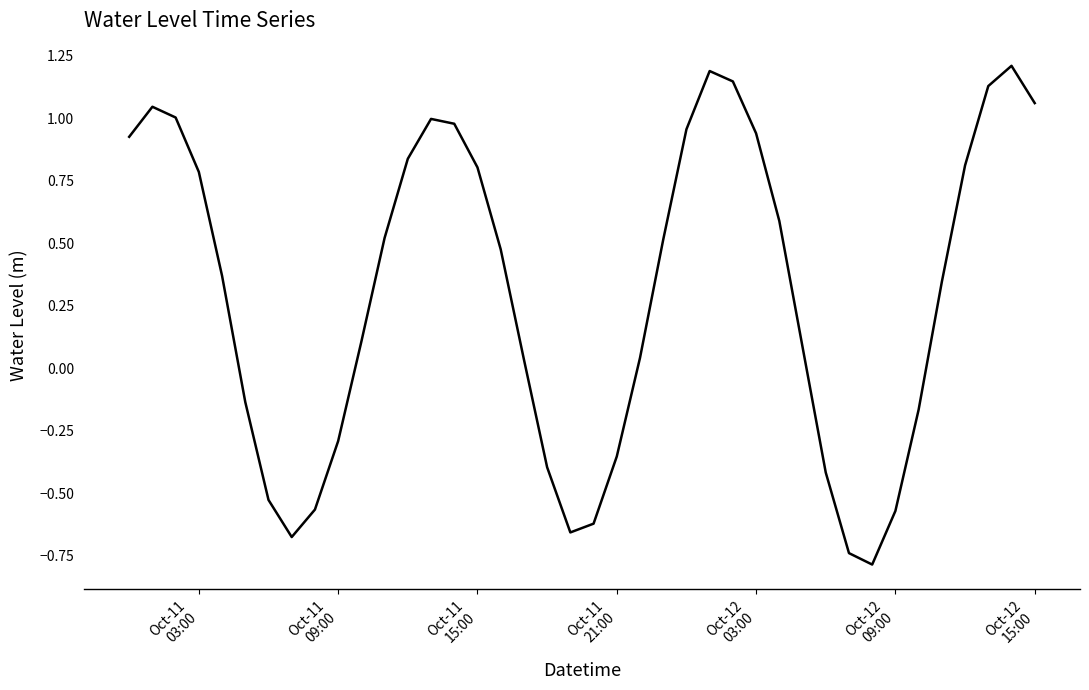

How many interior local peaks (higher than both neighbors) does the data have?

4